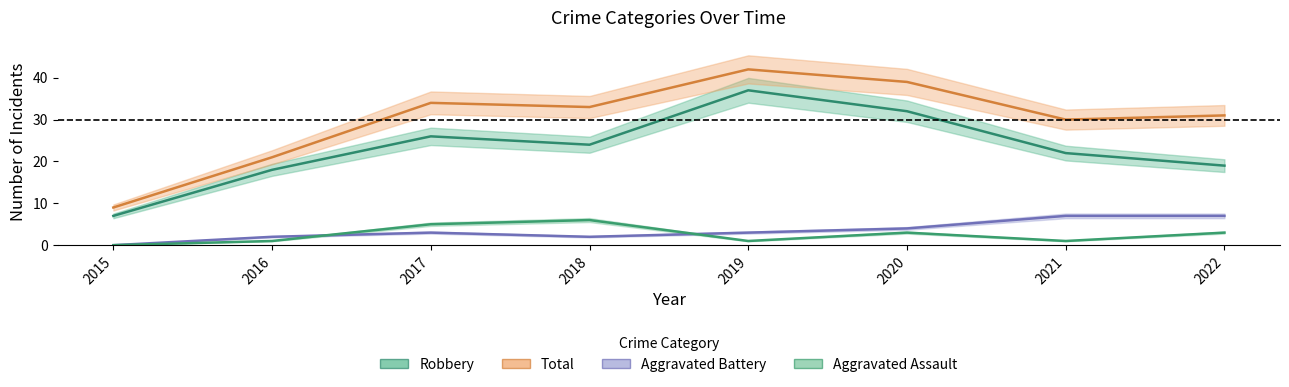

Reading left to right, what are all the values shown in this chart?

Aggravated Assault: 2015=0	2016=1	2017=5	2018=6	2019=1	2020=3	2021=1	2022=3
Aggravated Battery: 2015=0	2016=2	2017=3	2018=2	2019=3	2020=4	2021=7	2022=7
Robbery: 2015=7	2016=18	2017=26	2018=24	2019=37	2020=32	2021=22	2022=19
Total: 2015=9	2016=21	2017=34	2018=33	2019=42	2020=39	2021=30	2022=31